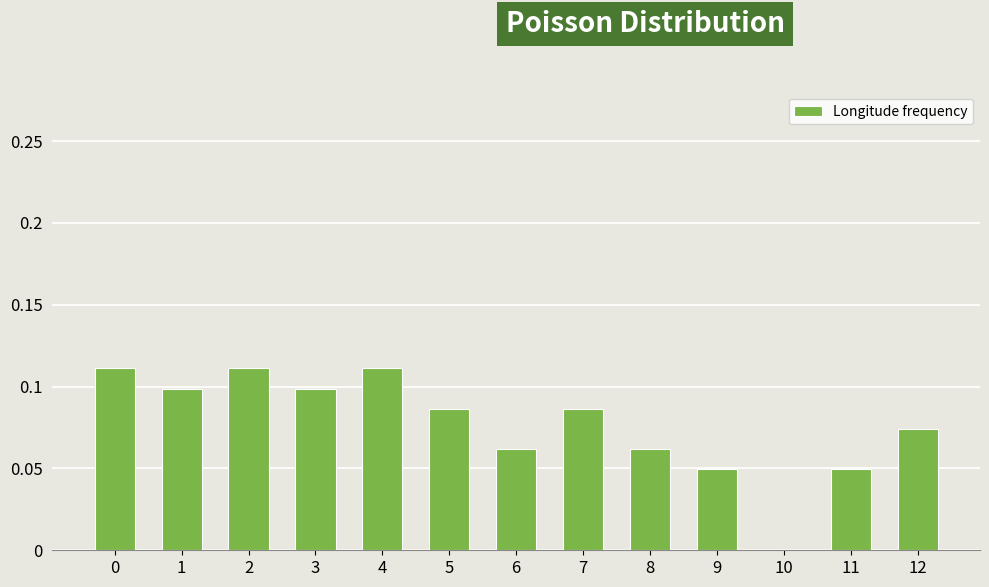

The value at 0 is 0.1. True or false?

True